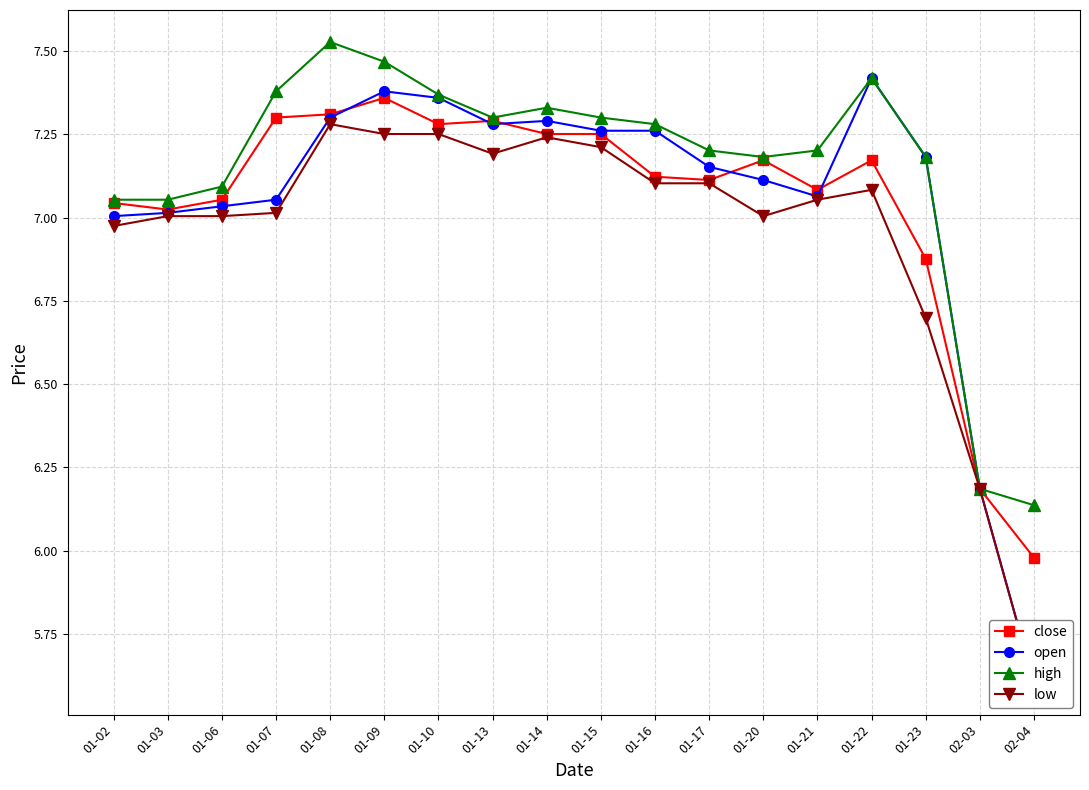

The low series shows 4.4 at 01-02. True or false?

False